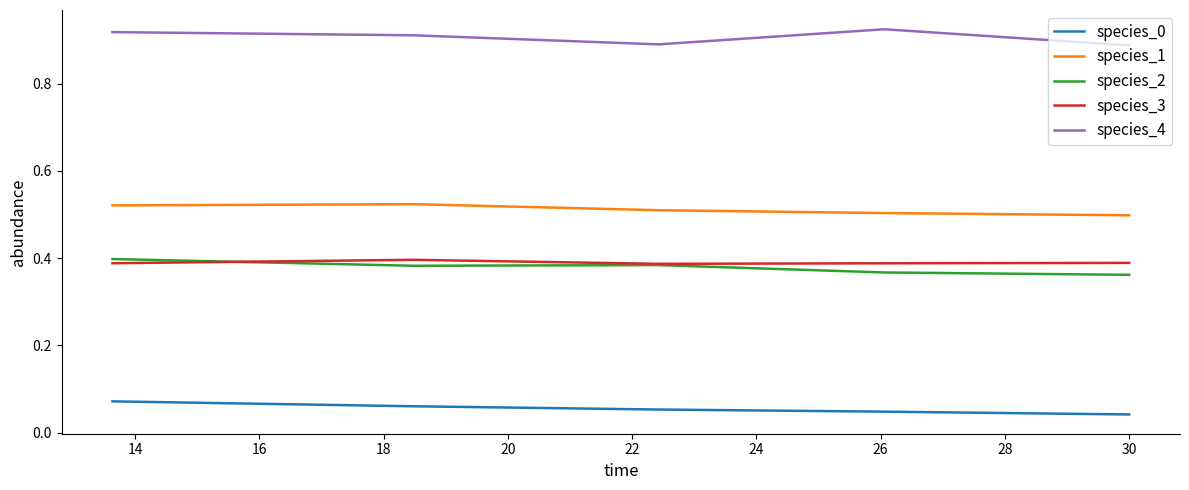

True or false: species_0 and species_1 intersect in this chart.

False